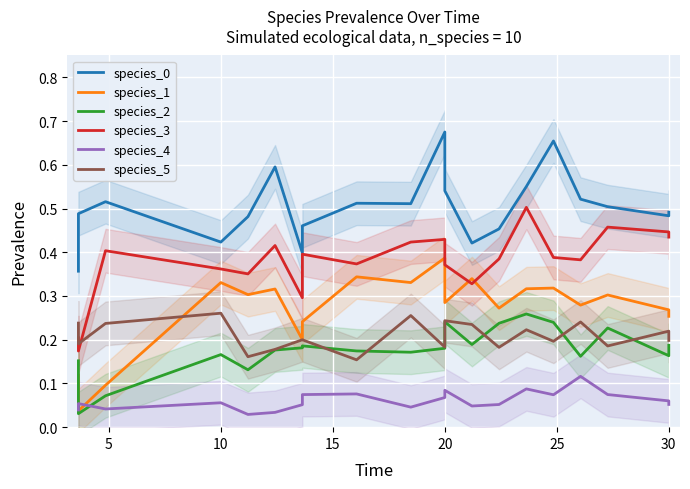

Which series ends up on top after the final intersection of species_5 and species_3?

species_3